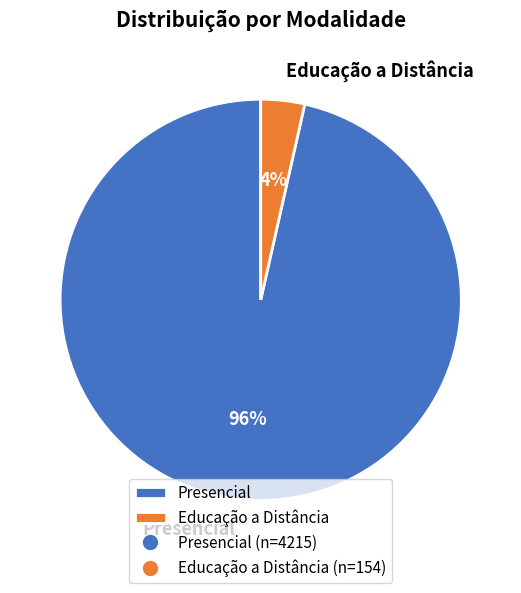

What is the smallest slice in the pie chart?

Educação a Distância